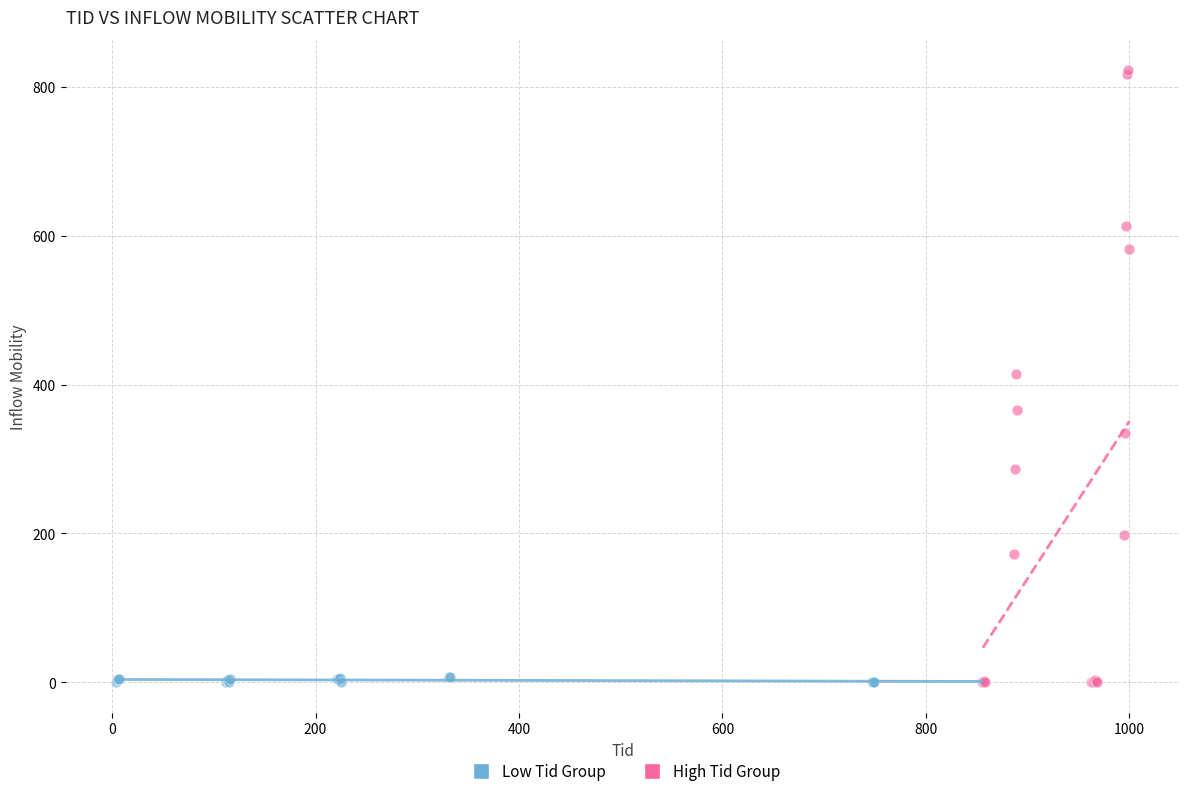

Which series contains the highest Y value?

High Tid Group